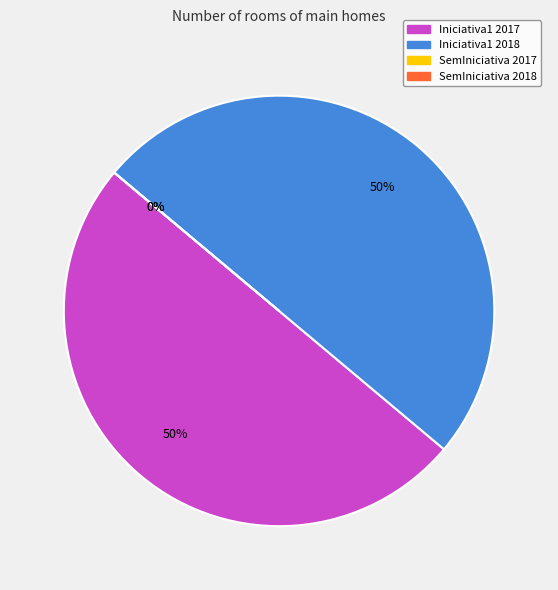

What percentage is NOT represented by SemIniciativa 2017?

100.0%